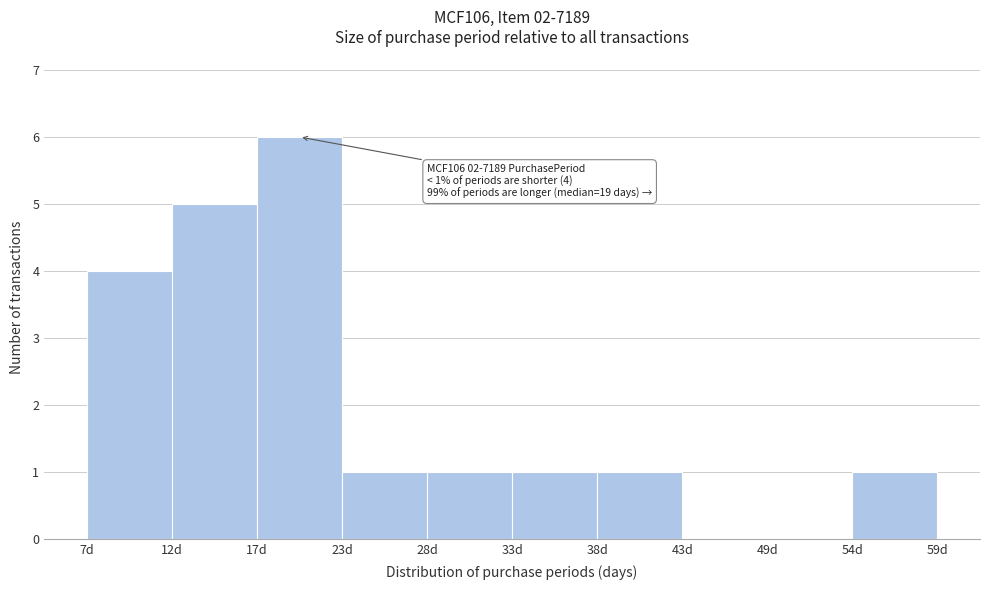

Which range on the x-axis has the tallest bar?

17.4 to 22.6